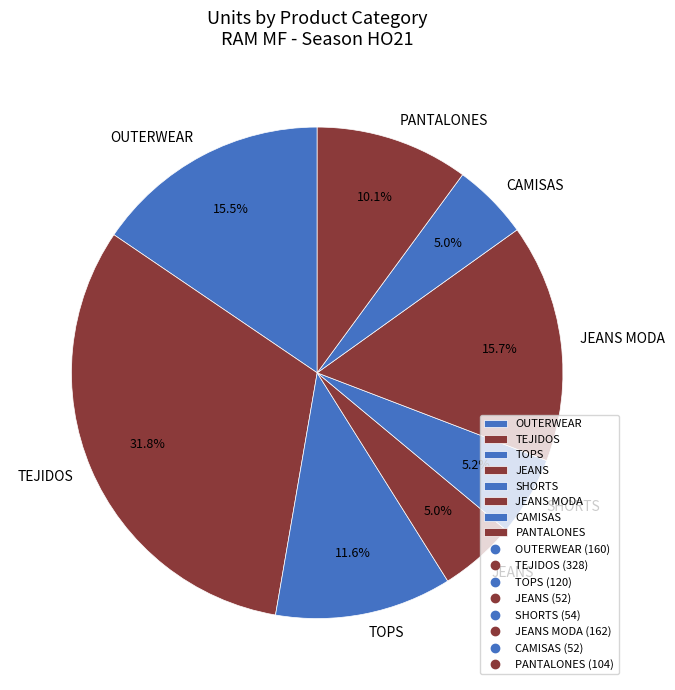

Which category has the biggest portion of the pie?

TEJIDOS